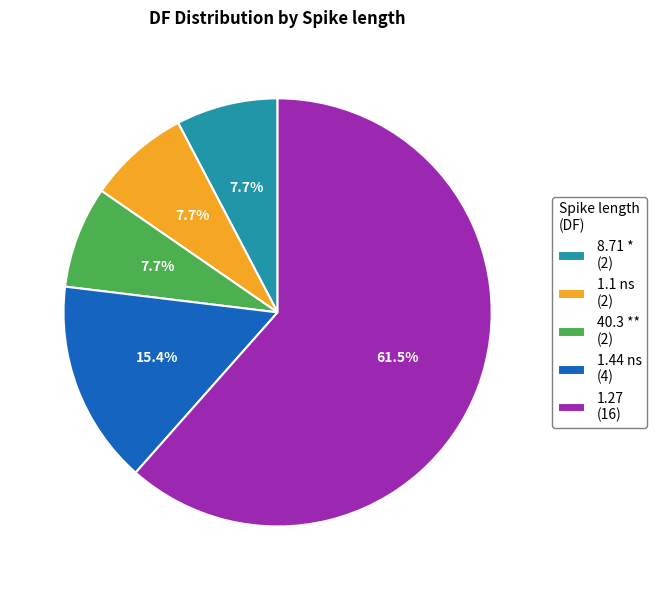

What percentage is the 1.44 ns slice, to the nearest percent?

15%